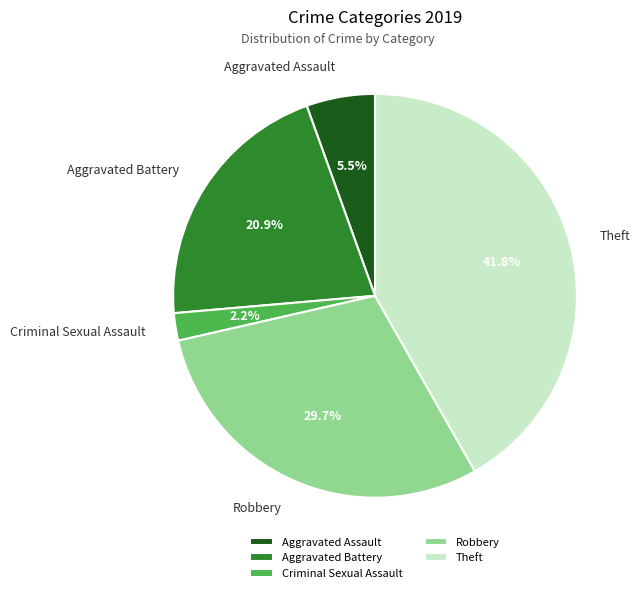

To the nearest percent, what portion does Criminal Sexual Assault represent?

2%